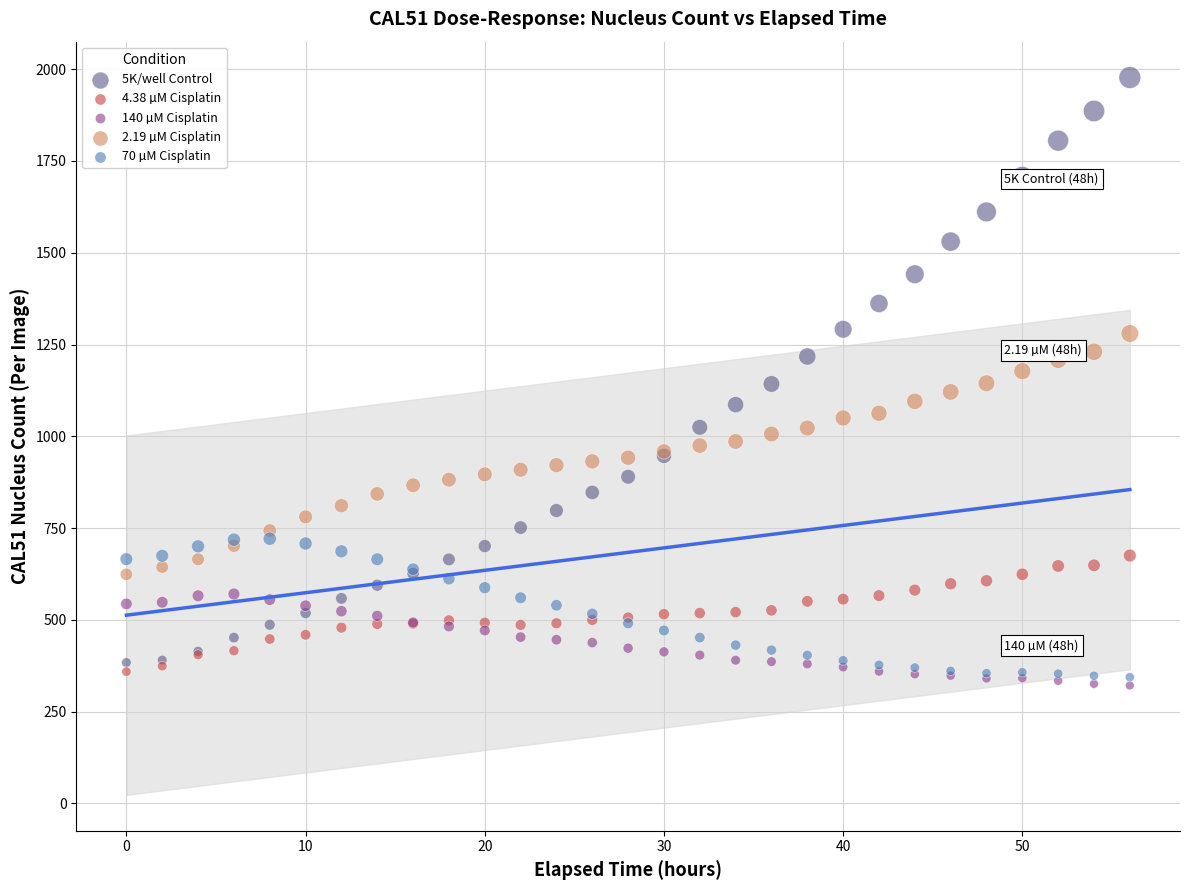

Which series reaches the maximum Y coordinate?

5K/well Control